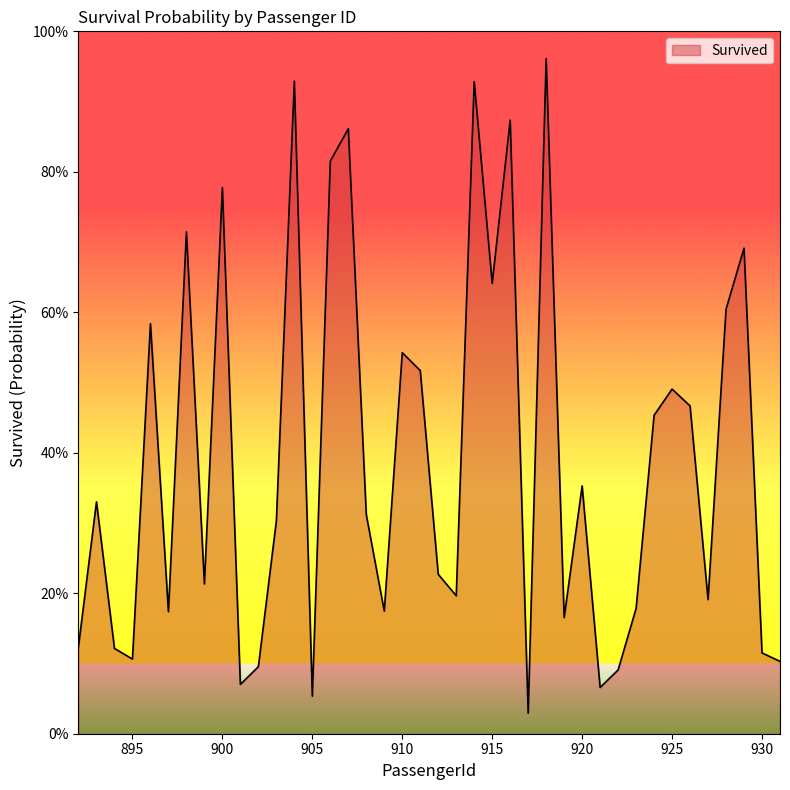

Rank the categories by value from highest to lowest.

918, 904, 914, 916, 907, 906, 900, 898, 929, 915, 928, 896, 910, 911, 925, 926, 924, 920, 893, 908, 903, 912, 899, 913, 927, 923, 909, 897, 919, 892, 894, 930, 895, 931, 902, 922, 901, 921, 905, 917